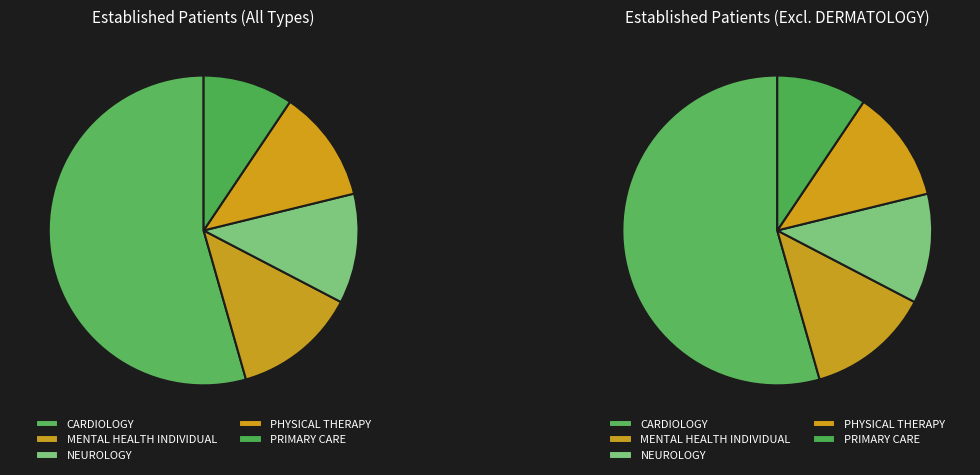

Does NEUROLOGY represent more than half of the total?

No